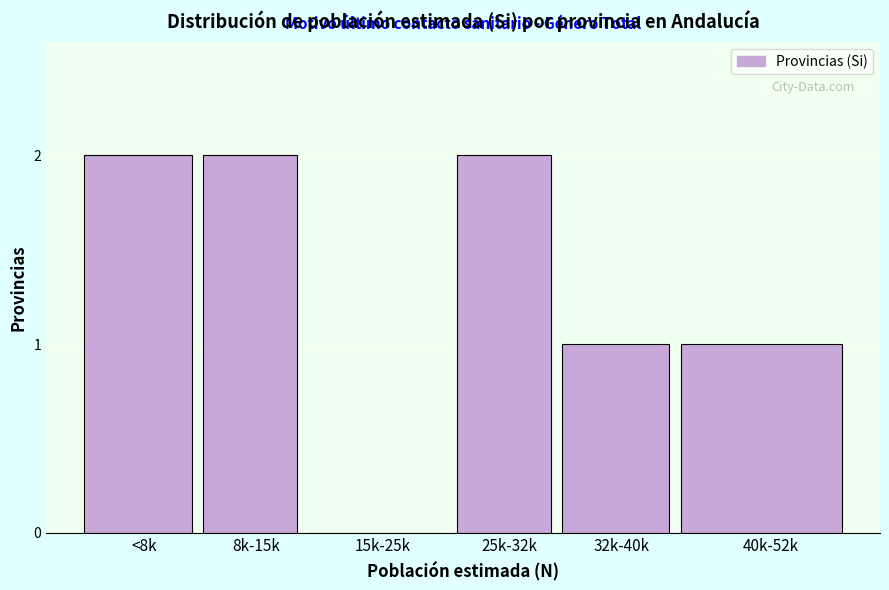

Reading left to right, transcribe all the data shown in this chart.

<8k=2	8k-15k=2	15k-25k=0	25k-32k=2	32k-40k=1	40k-52k=1